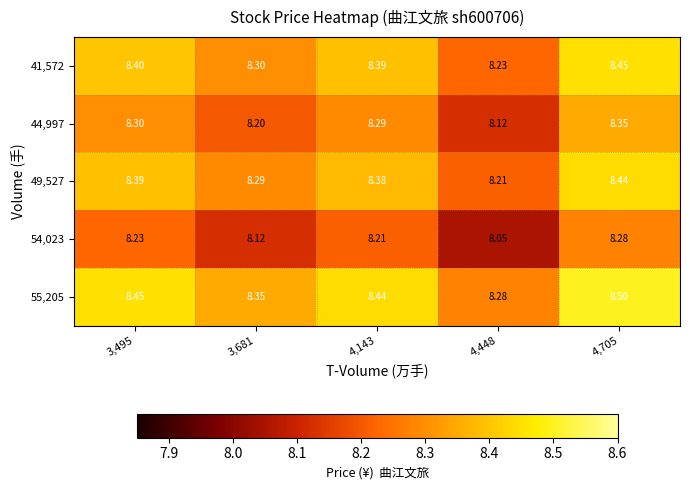

Is the value of 49,527 at 4,143 greater than the value of 41,572 at 4,705?

No